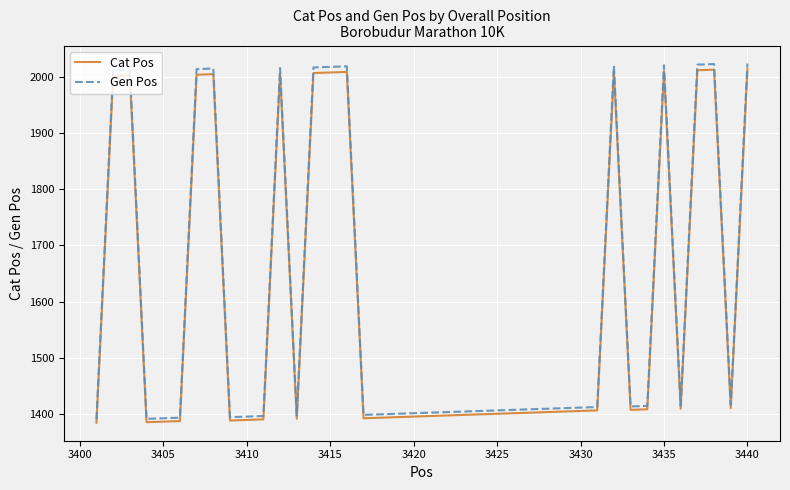

What is the greatest value displayed?

2024